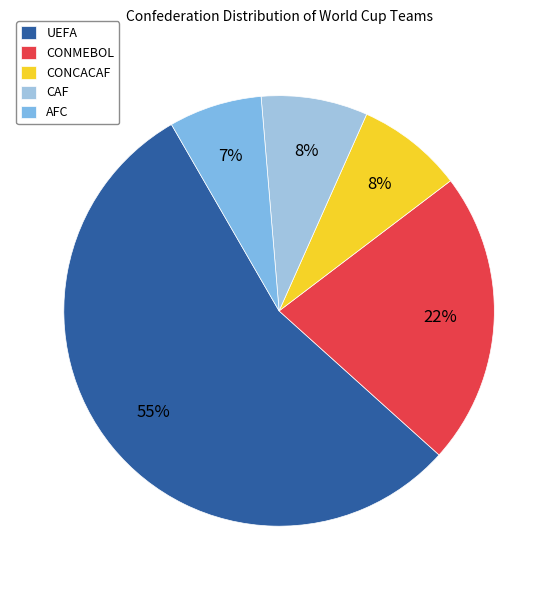

To the nearest percent, what is the difference between the UEFA and CONMEBOL slice percentages?

33%